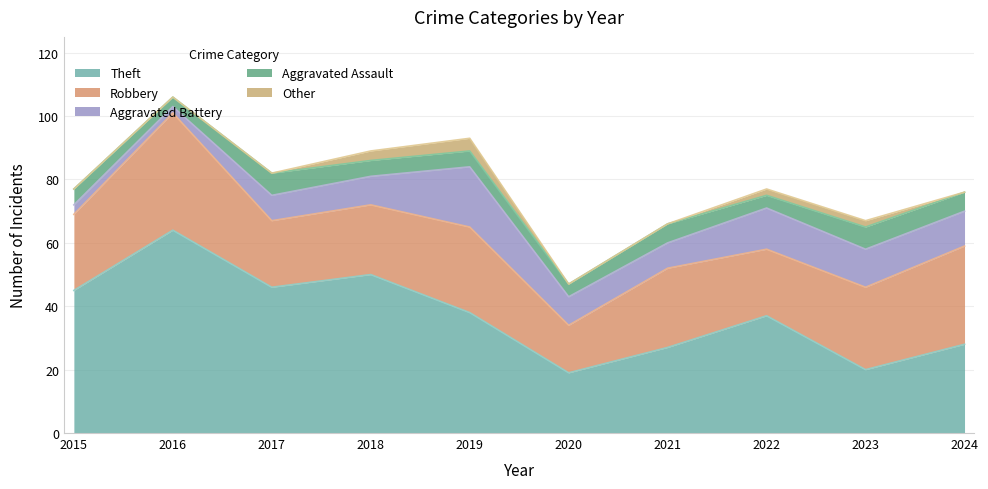

What is the difference between the Aggravated Battery values at 2015 and 2019?

16